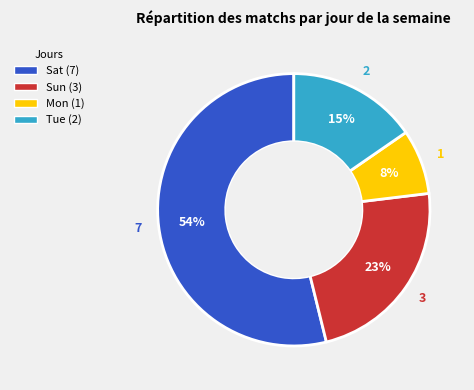

To the nearest percent, what portion does Tue represent?

15%